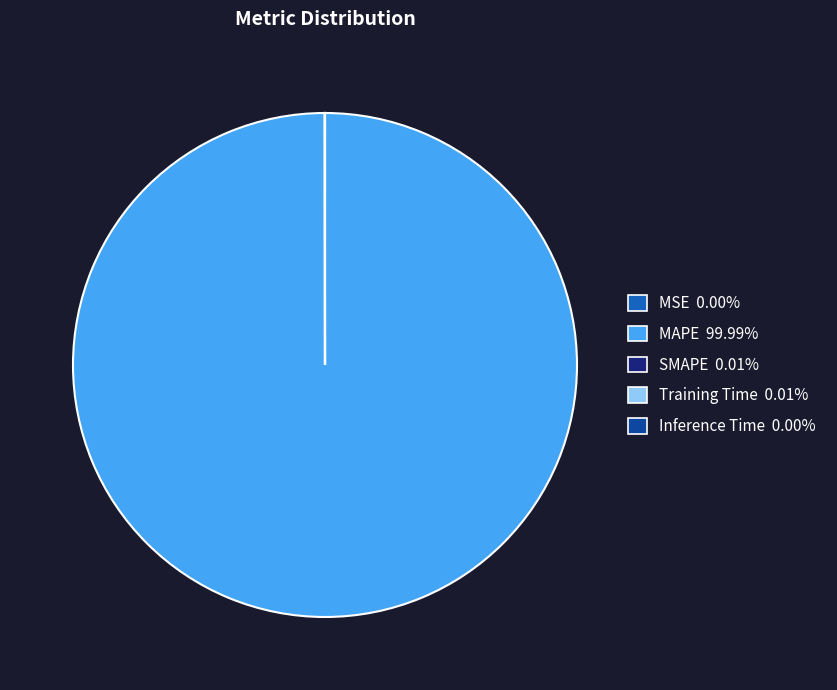

What is the largest slice in the pie chart?

MAPE